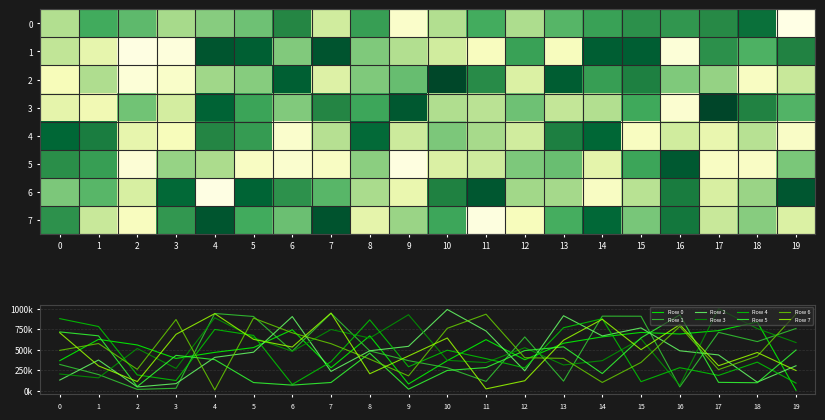

Rank the categories by 2 value from highest to lowest.

10, 13, 6, 15, 11, 14, 9, 8, 16, 5, 17, 4, 1, 19, 12, 7, 0, 18, 3, 2